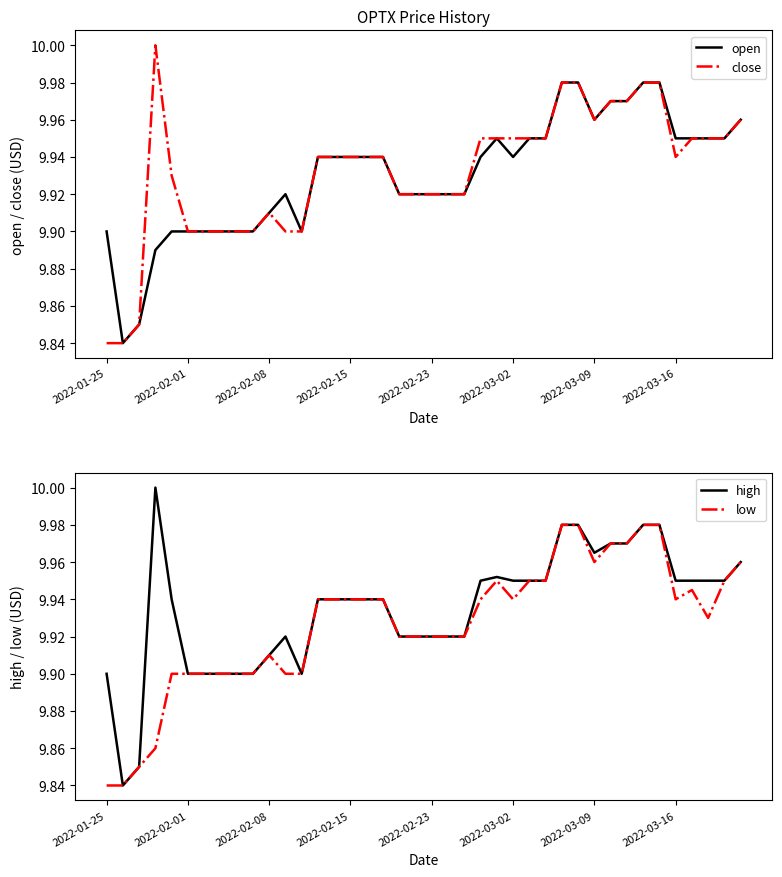

The value of close at 2022-03-16 is 13.8. True or false?

False